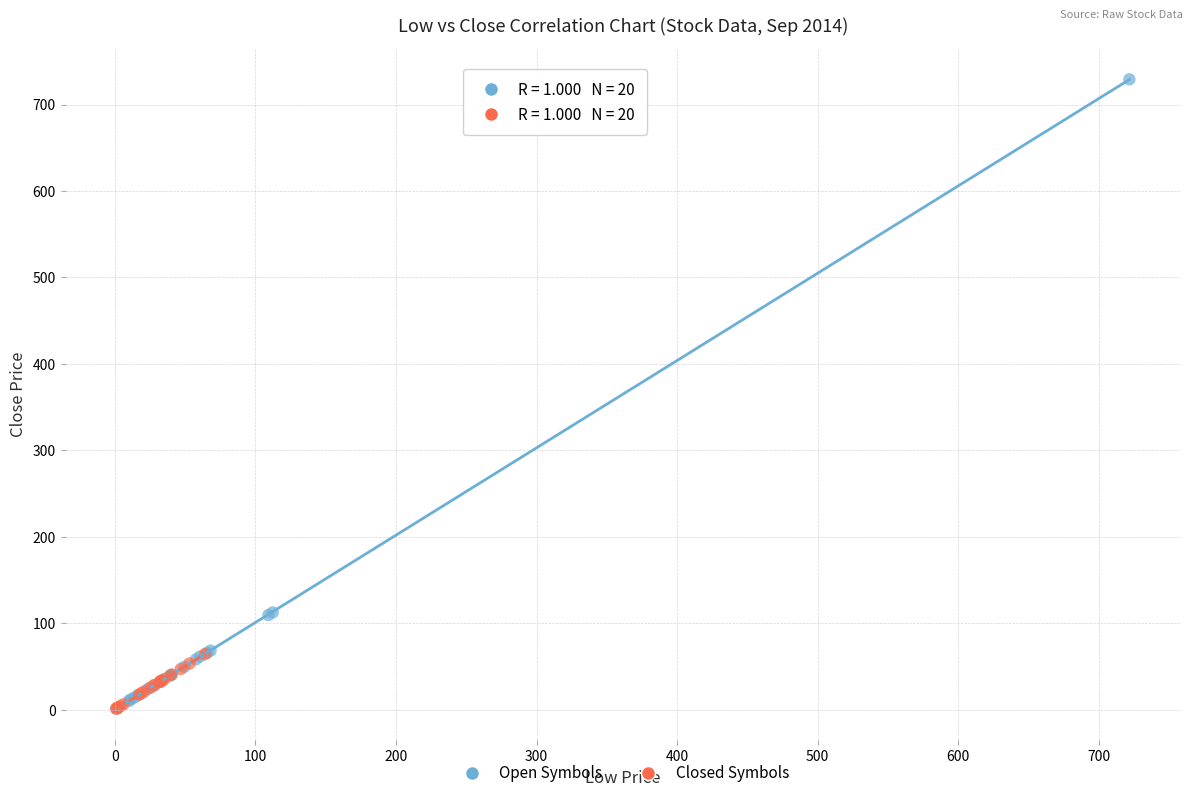

Which series has the largest Y range (max minus min)?

Open Symbols